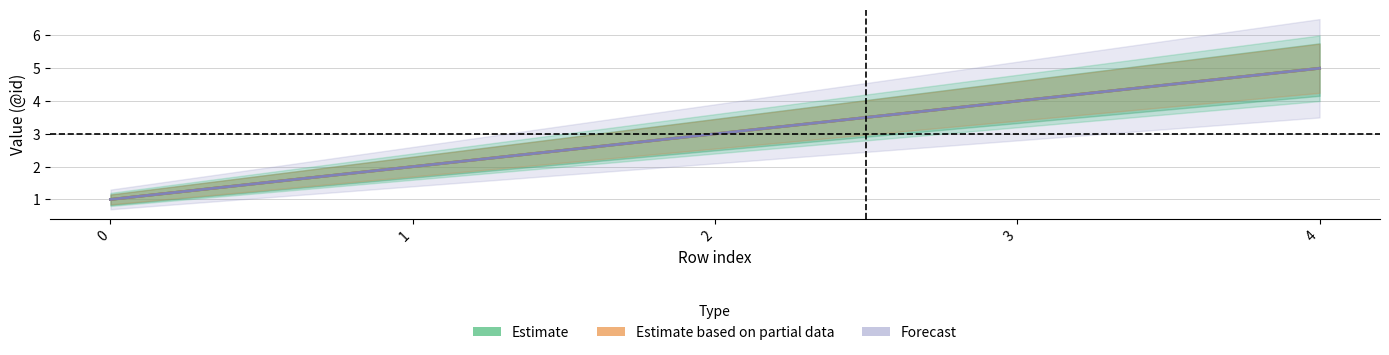

Reading right to left, transcribe all the data shown in this chart.

Estimate: 4=5	3=4	2=3	1=2	0=1
Estimate based on partial data: 4=5	3=4	2=3	1=2	0=1
Forecast: 4=5	3=4	2=3	1=2	0=1